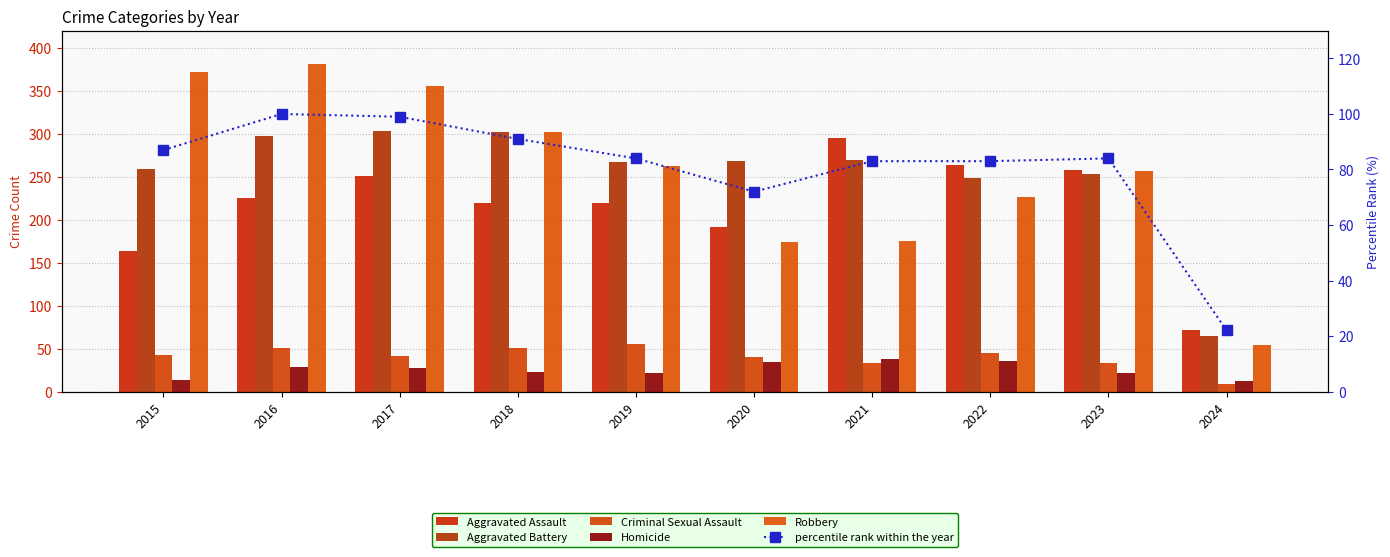

Is it true that Aggravated Assault equals 133 at 2017?

False